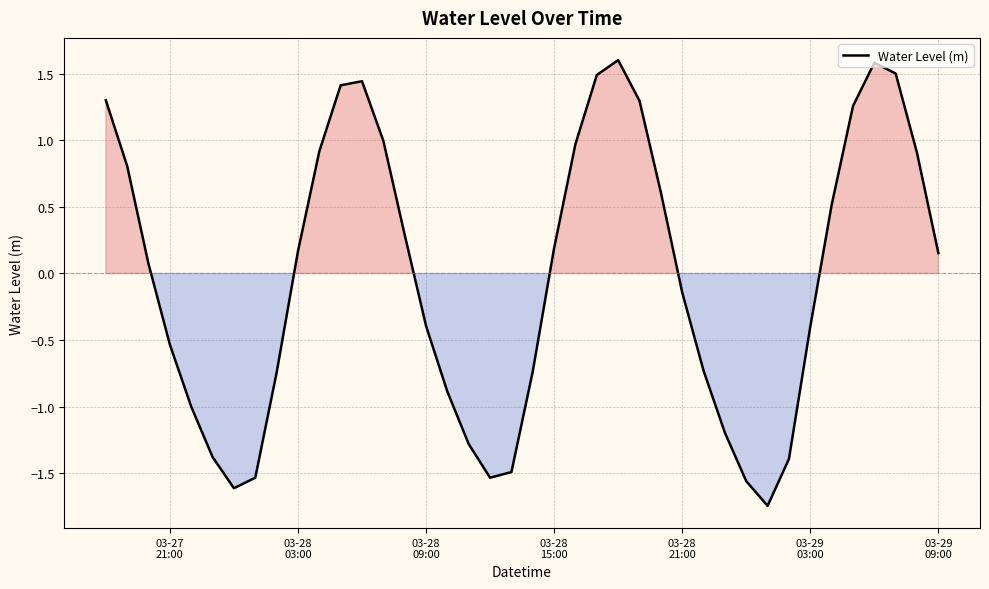

What is the difference between the maximum and minimum values?

3.3